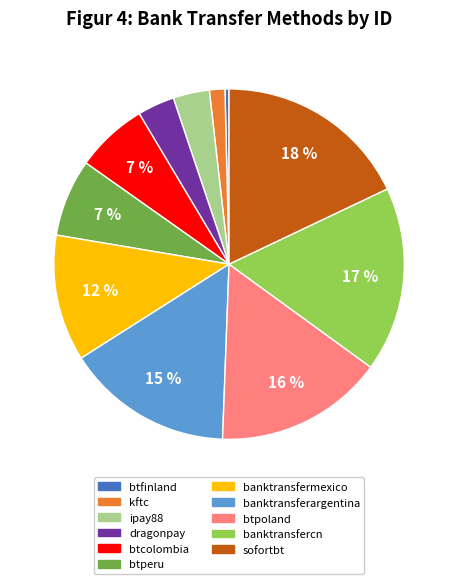

Which category has the biggest portion of the pie?

sofortbt